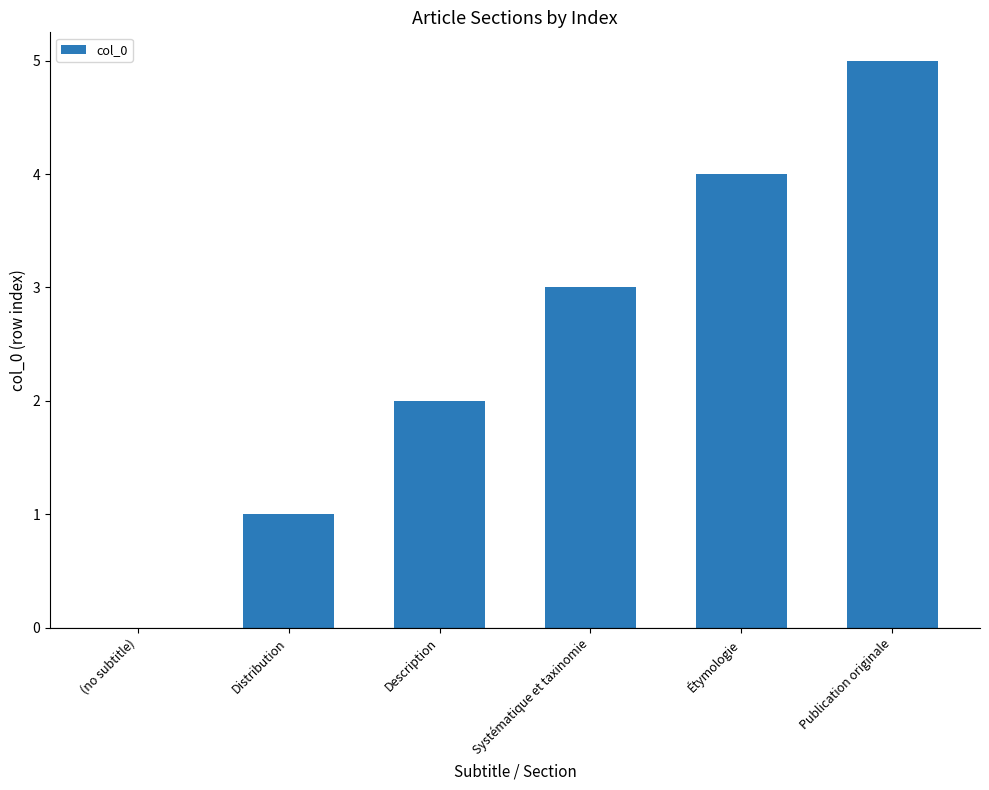

Which has a higher value, Publication originale or Étymologie?

Publication originale